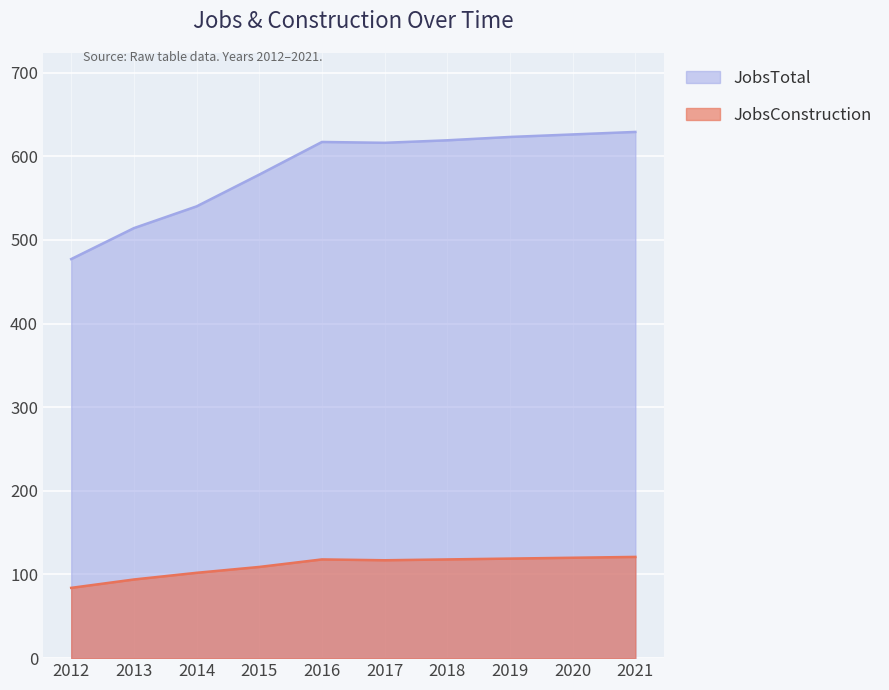

True or false: JobsTotal and JobsConstruction intersect in this chart.

False